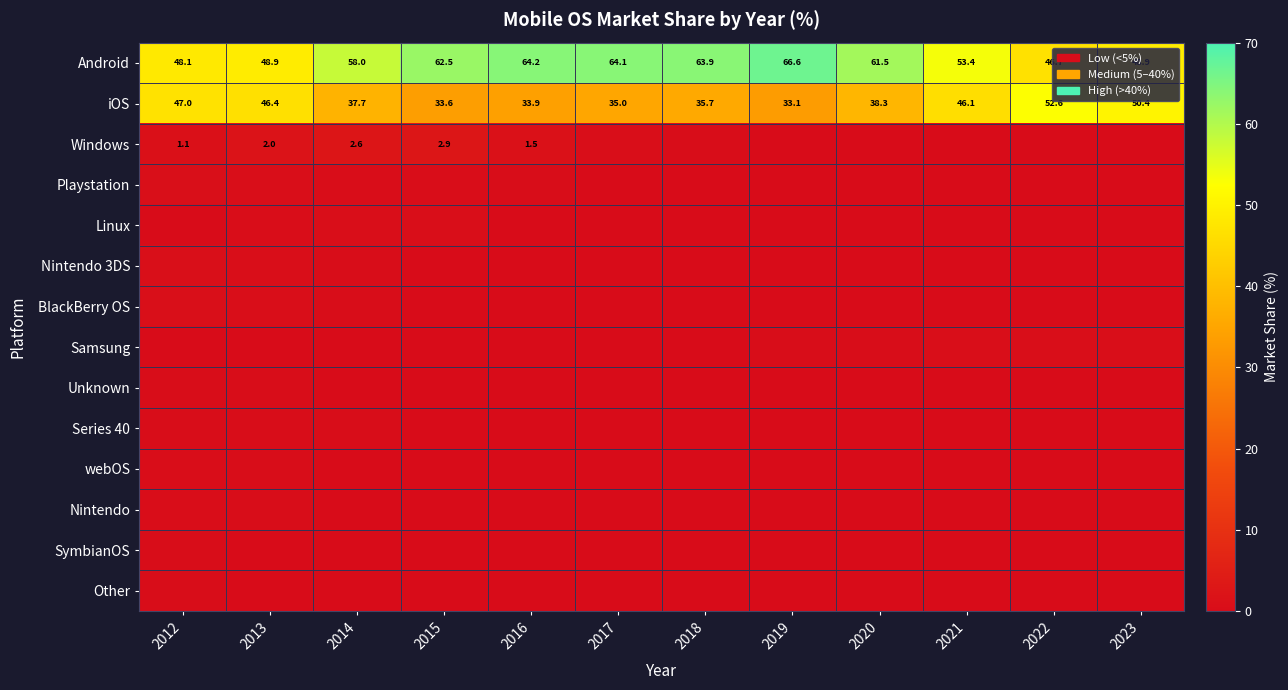

Is the value of Linux at 2022 greater than the value of Playstation at 2014?

No